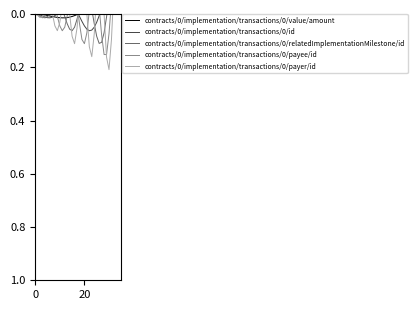

True or false: contracts/0/implementation/transactions/0/id and contracts/0/implementation/transactions/0/value/amount cross at least once.

True